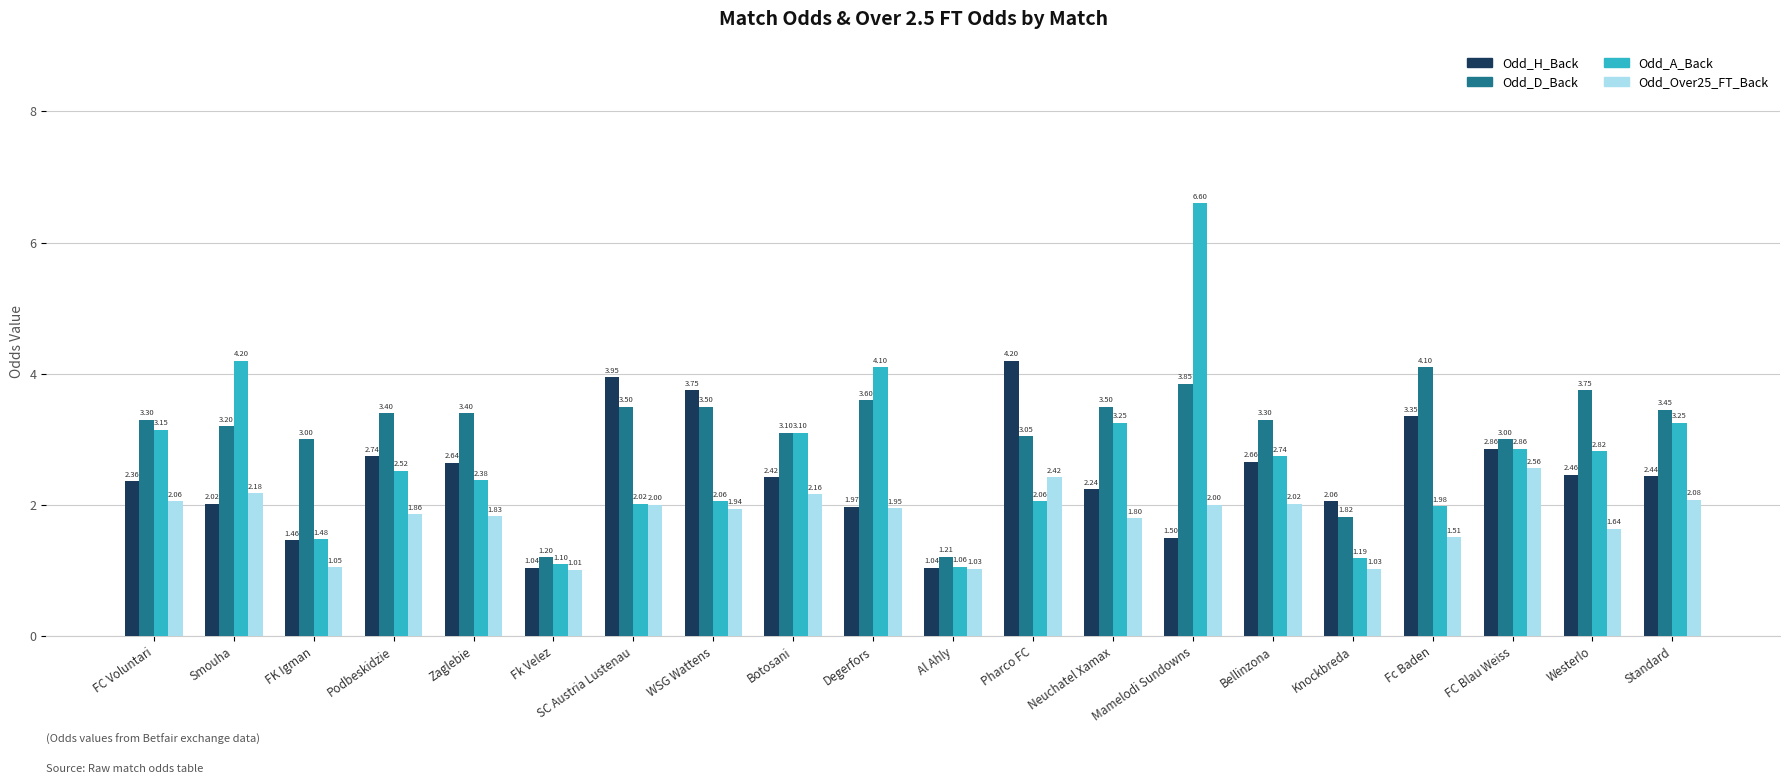

Which category has the lowest value in the Odd_A_Back series?

Al Ahly